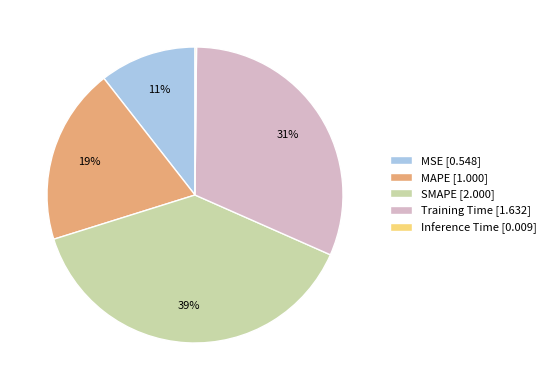

Is the sum of MSE [0.548] and SMAPE [2.000] greater than half?

No